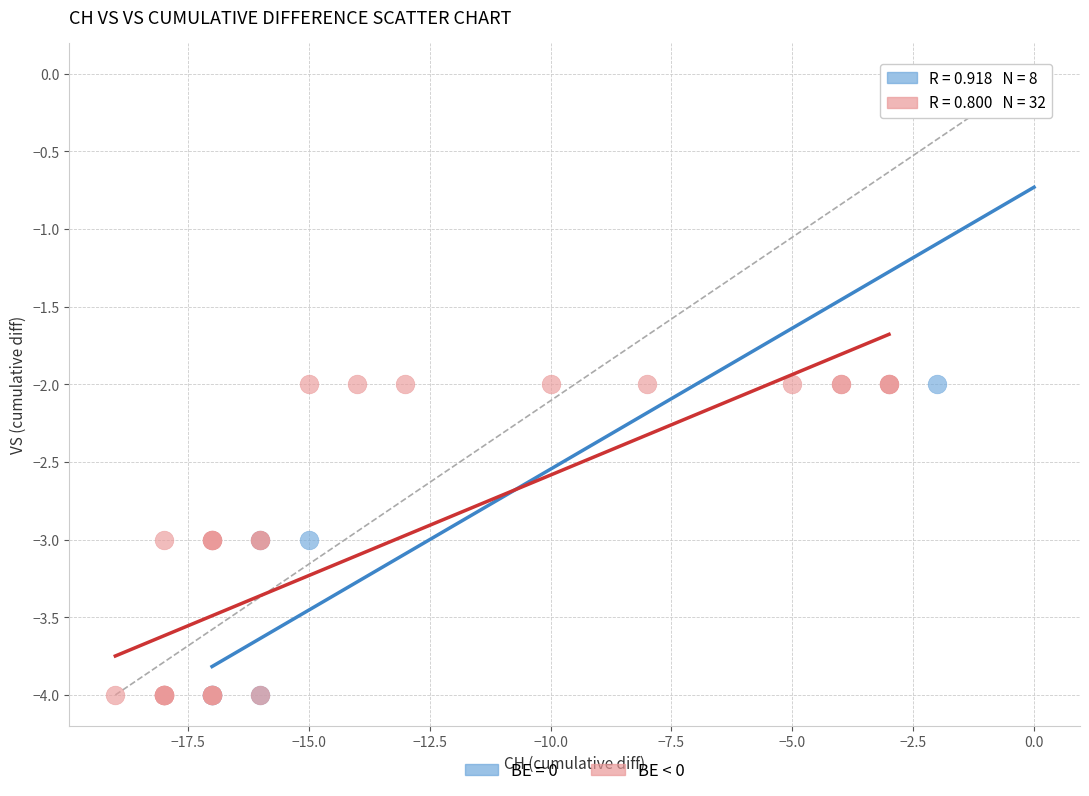

Which series reaches the maximum Y coordinate?

BE = 0